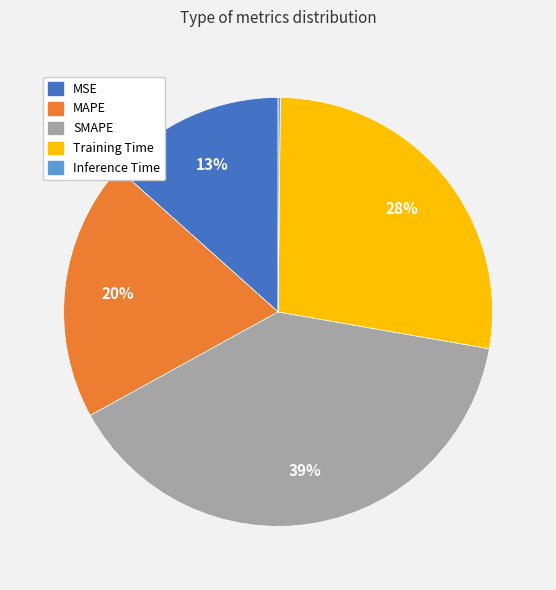

Which slice is the largest?

SMAPE